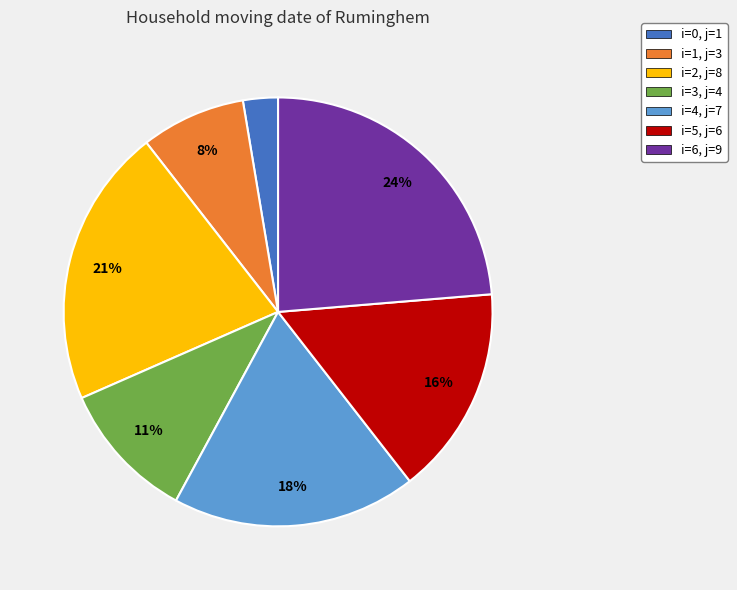

Rank the categories by value from highest to lowest.

i=6, j=9, i=2, j=8, i=4, j=7, i=5, j=6, i=3, j=4, i=1, j=3, i=0, j=1